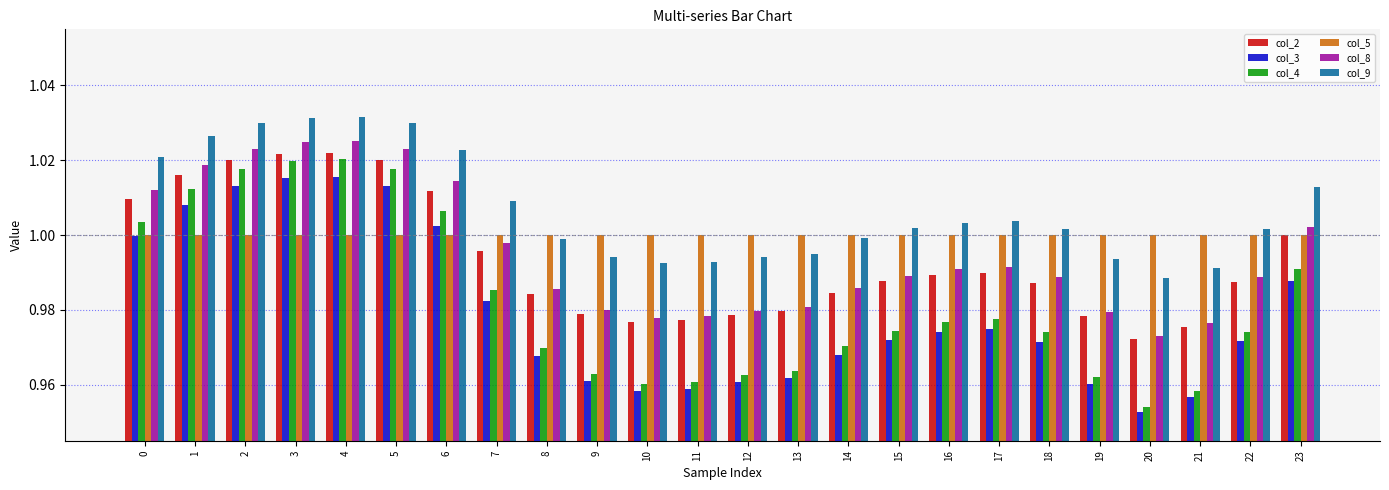

Which series changed the most between 3 and 13?

col_4